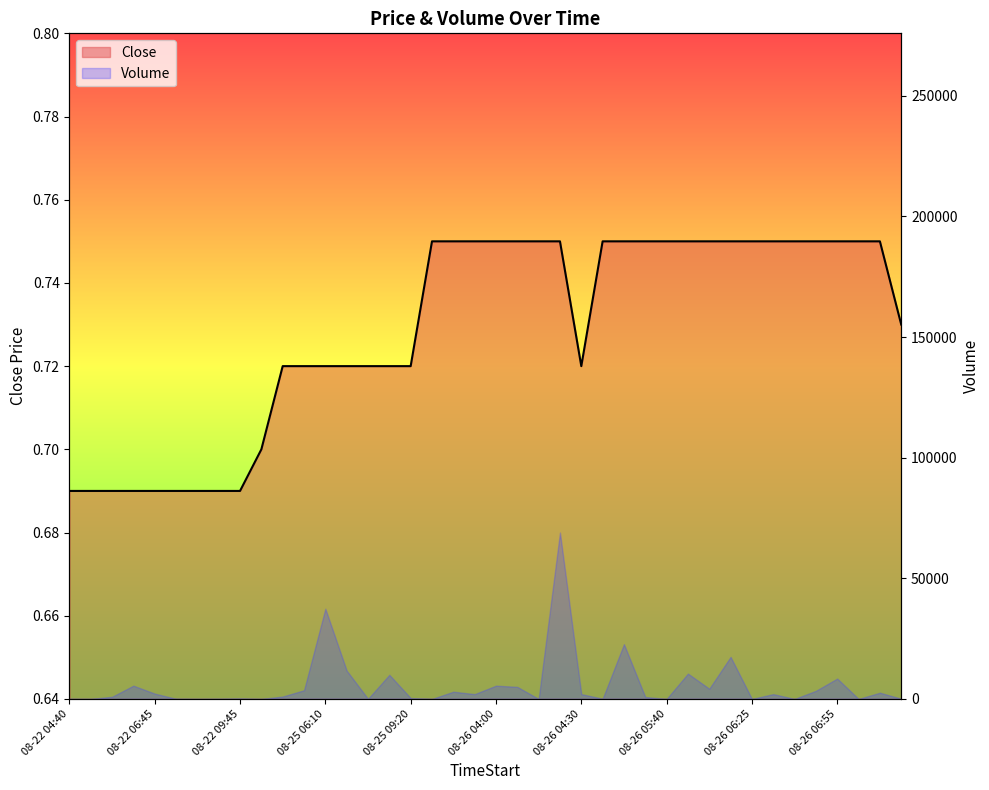

Where is the first local minimum?

08-26 04:30